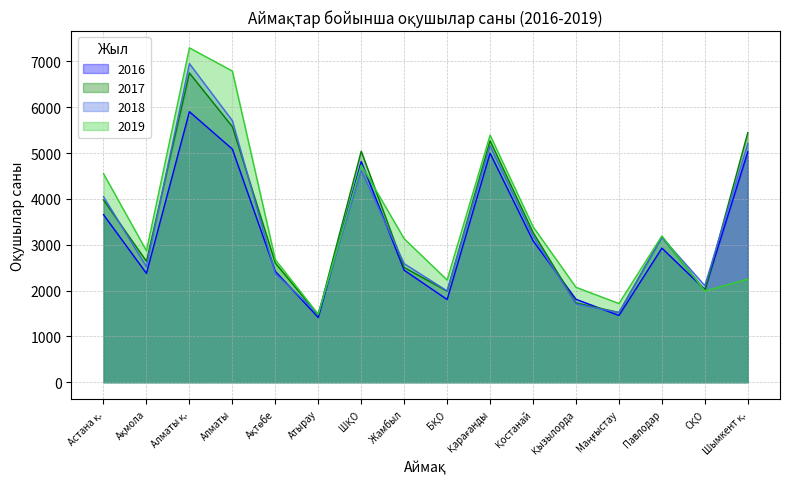

Rank the series at БҚО from highest to lowest value.

2019, 2018, 2017, 2016